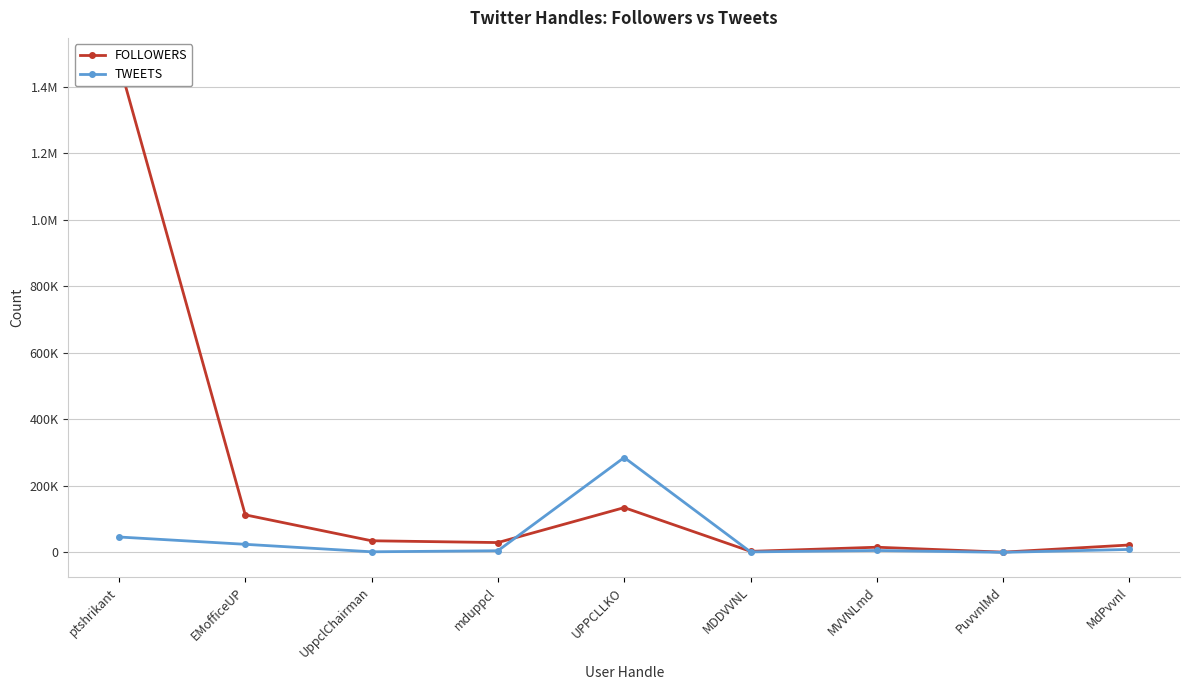

True or false: TWEETS has more than 0 interior local peaks.

True